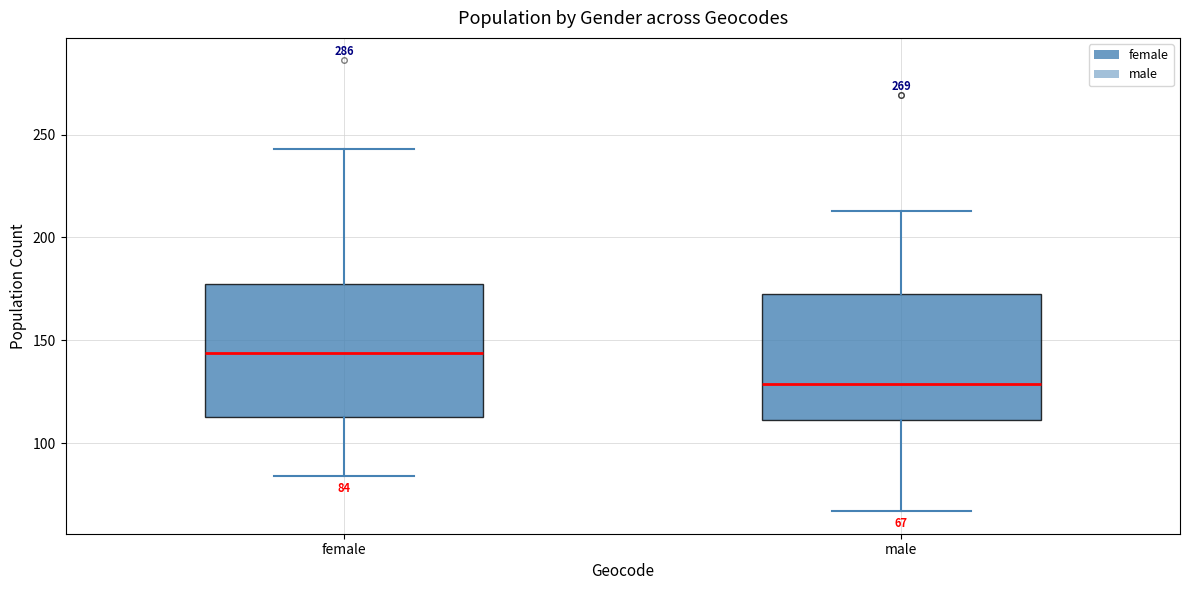

Which box has the lowest median line?

male